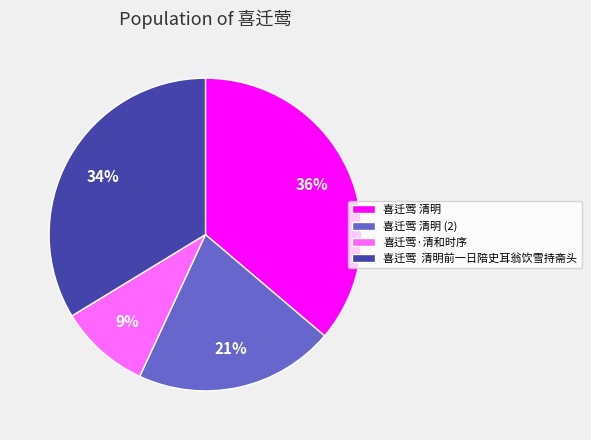

To the nearest percent, what is the difference between the largest and smallest slice percentages?

27%